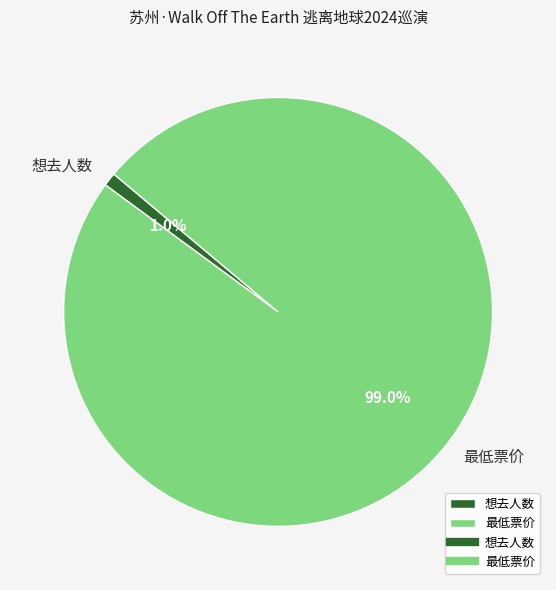

How many segments does this pie chart have?

2